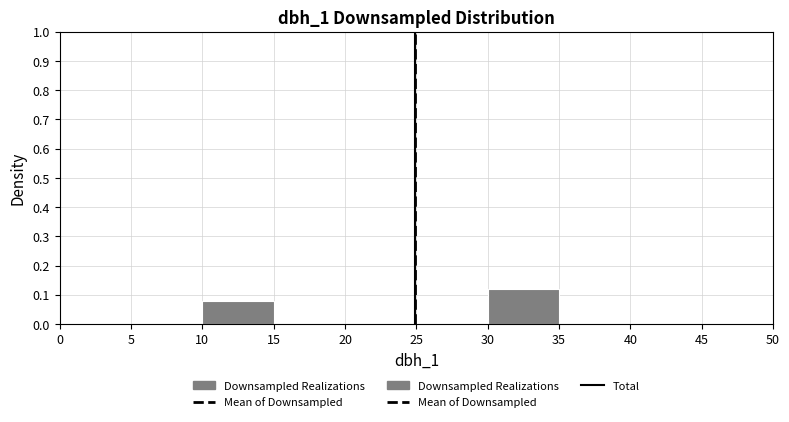

What is the height of the bar covering 30 to 35 on the x-axis? The values are not printed on the chart, so give them approximately, as read against the axis.

0.12